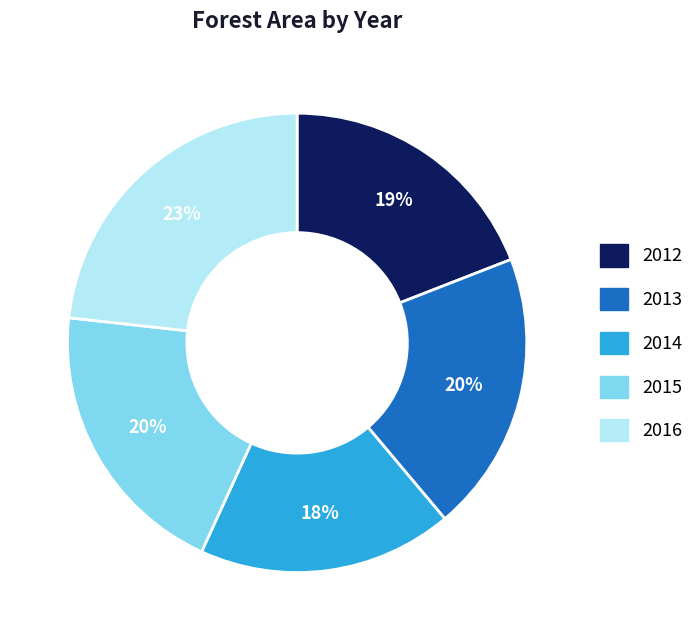

To the nearest percent, what is the difference between the 2015 and 2014 slice percentages?

2%